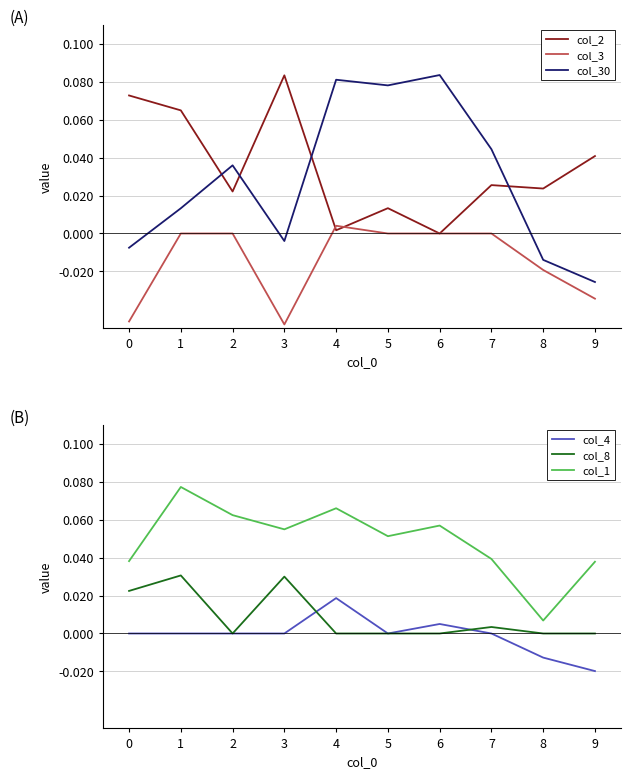

What is the spread (max minus min) of values at 6?

0.1